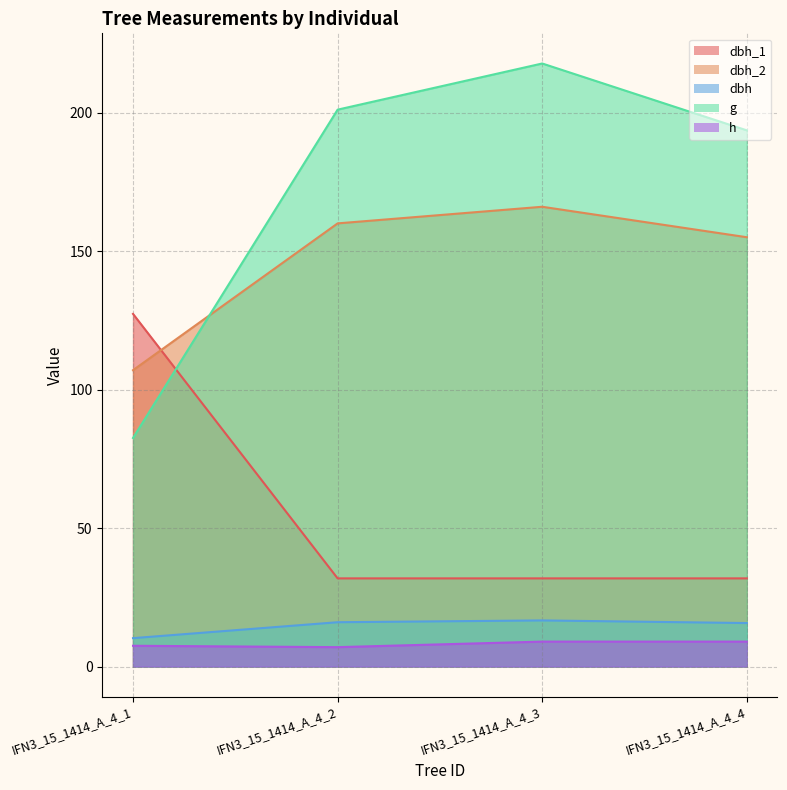

What is the approximate value of dbh_2 at IFN3_15_1414_A_4_3?

166.0